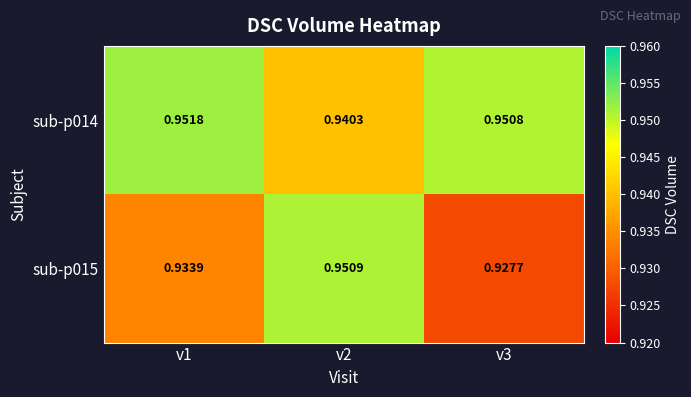

Which series has the widest spread of values?

sub-p015